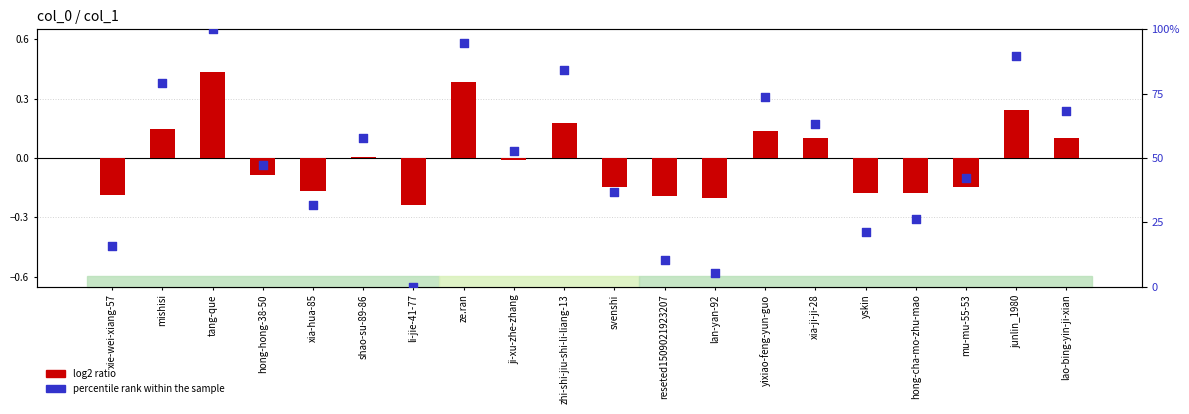

At which category is the sum across all series the highest?

tang-que